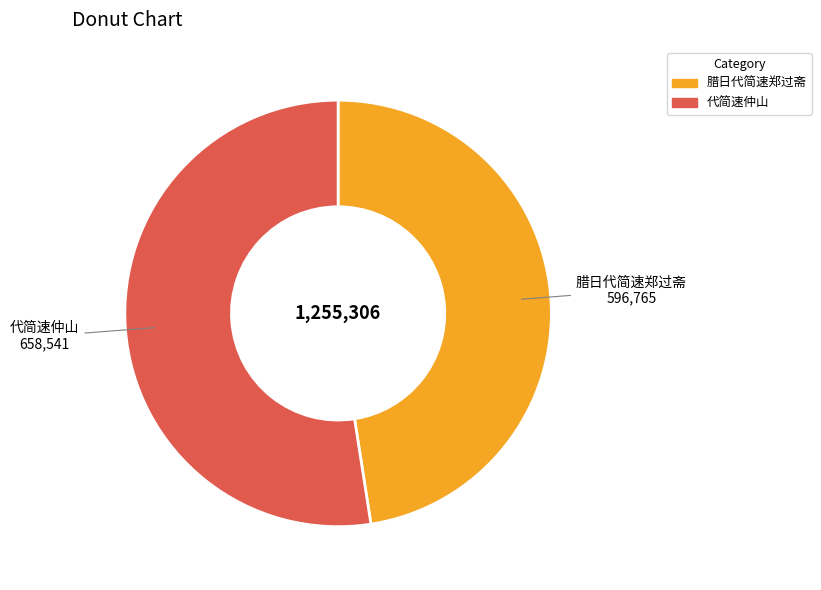

How many segments does this pie chart have?

2